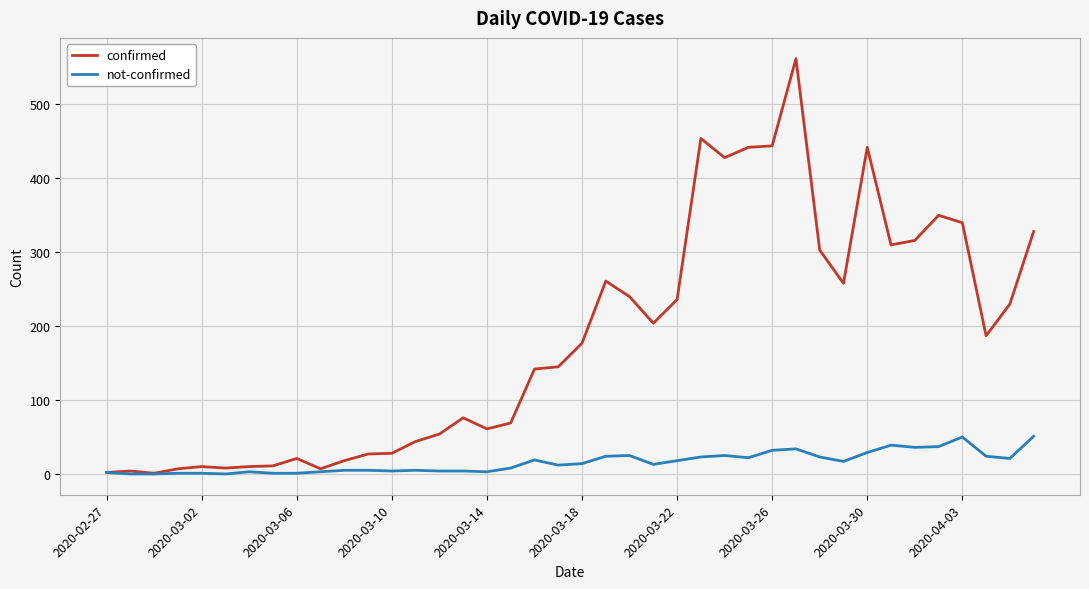

Which series has the largest total across all categories?

confirmed